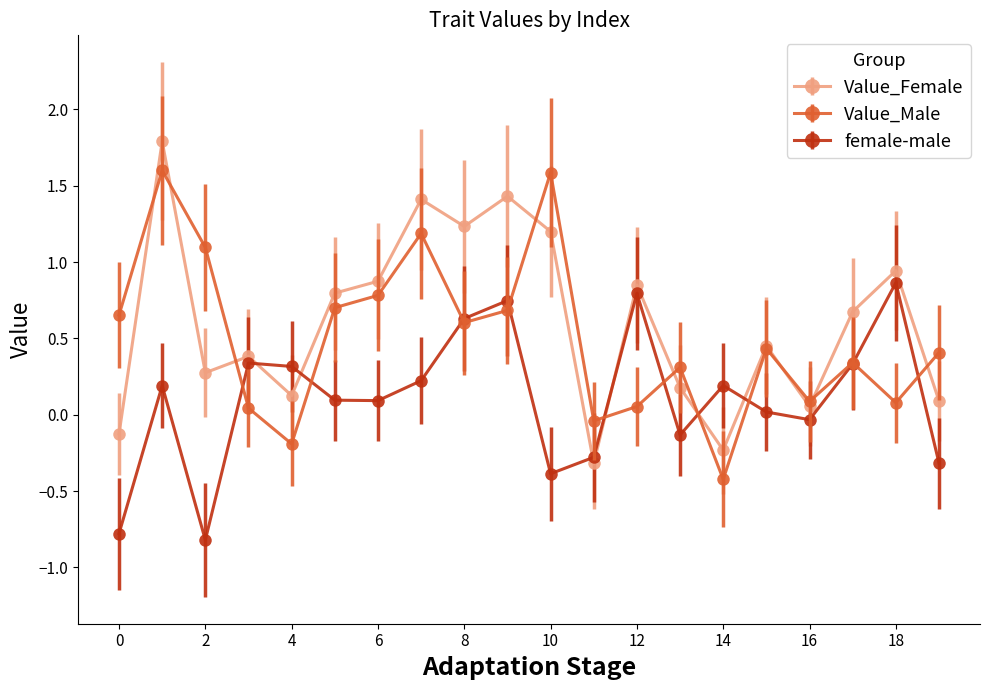

List the series in order of their peak value, highest first.

Value_Female, Value_Male, female-male